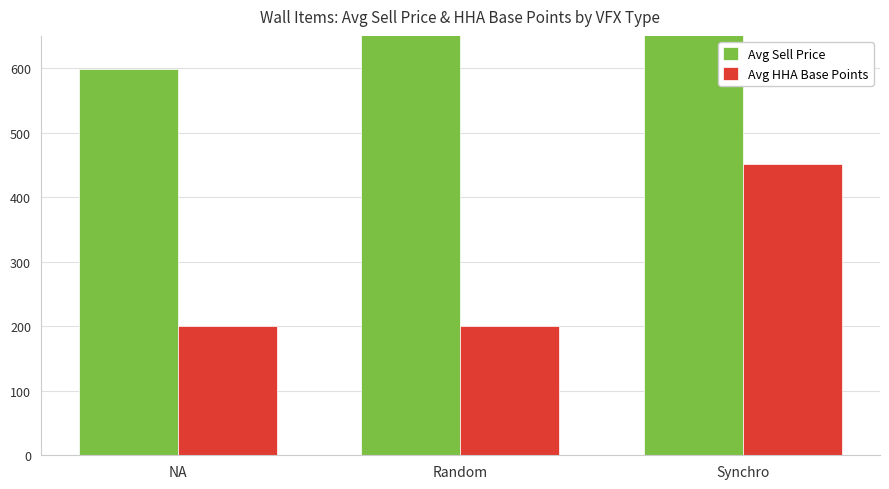

Reading left to right, what are all the values shown in this chart?

Avg Sell Price: 598.7	4700.0	750.0
Avg HHA Base Points: 199.7	201.0	451.0